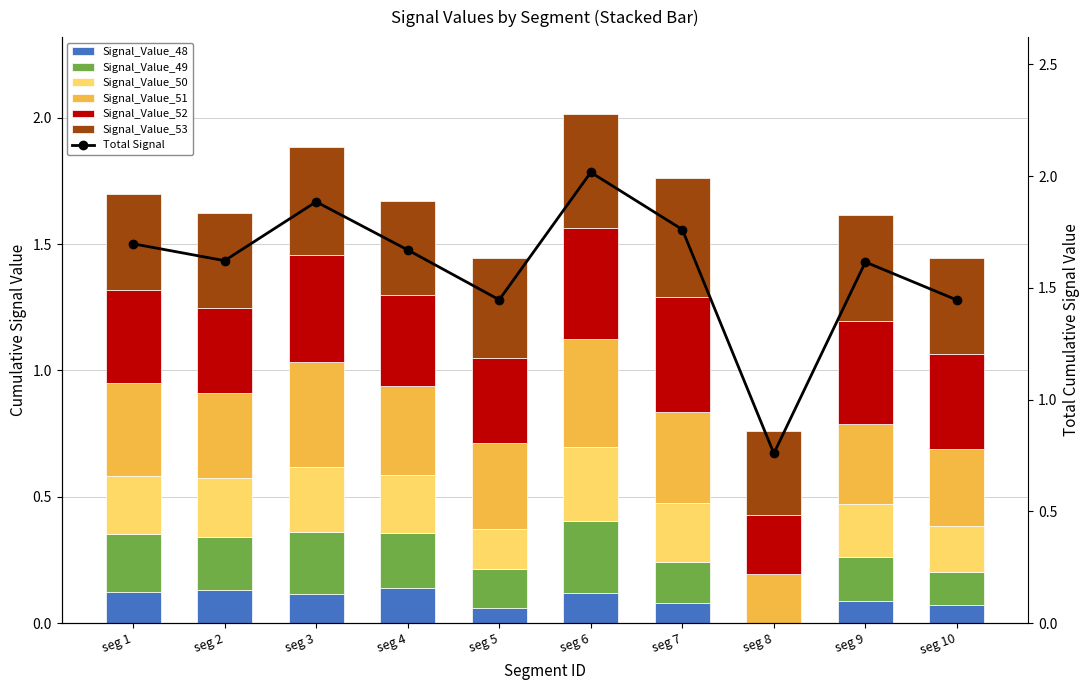

Which series has the largest total across all categories?

Signal_Value_53